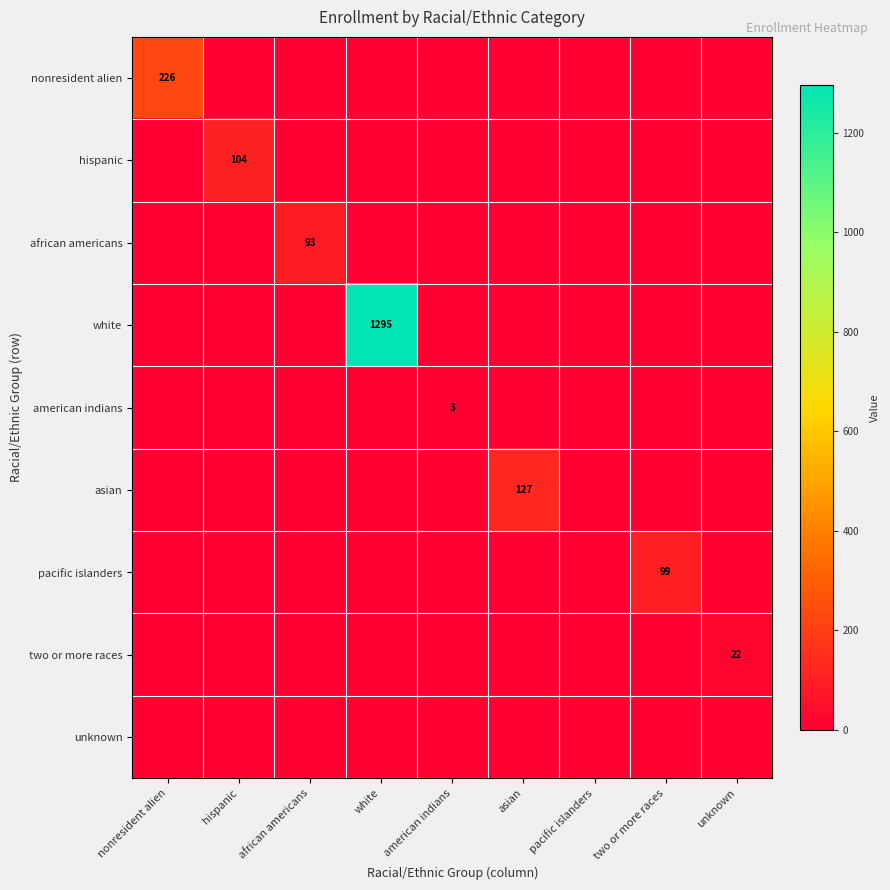

At which category is the sum across all series the highest?

white